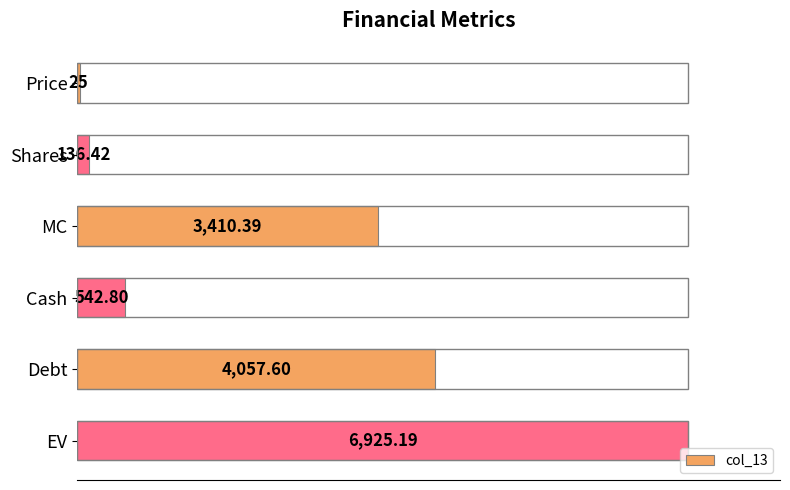

Does the chart contain any negative values?

No